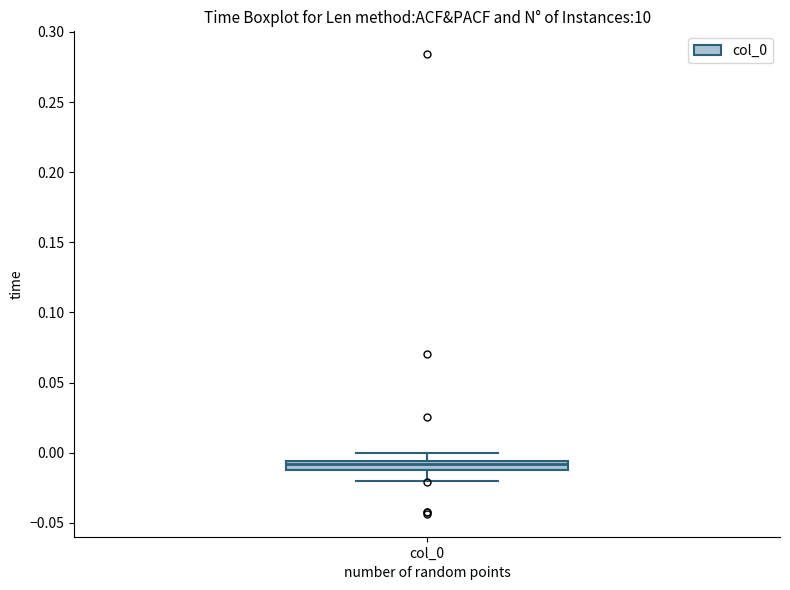

Where is the lower edge of the box for col_0 on the y-axis? The values are not printed on the chart, so give them approximately, as read against the axis.

-0.010